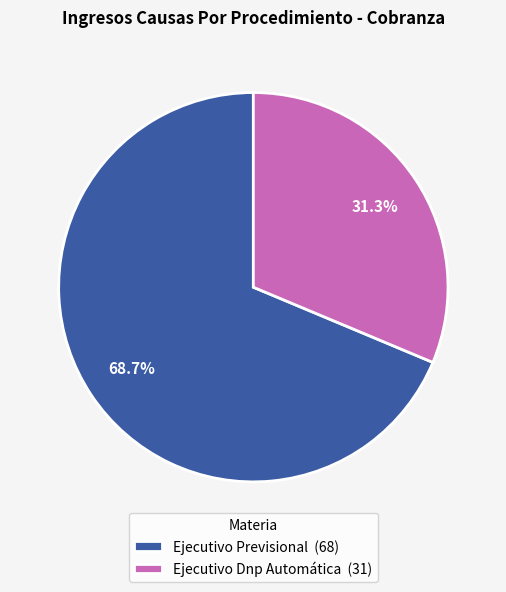

To the nearest percent, what percentage of the pie is Ejecutivo Dnp Automática?

31%